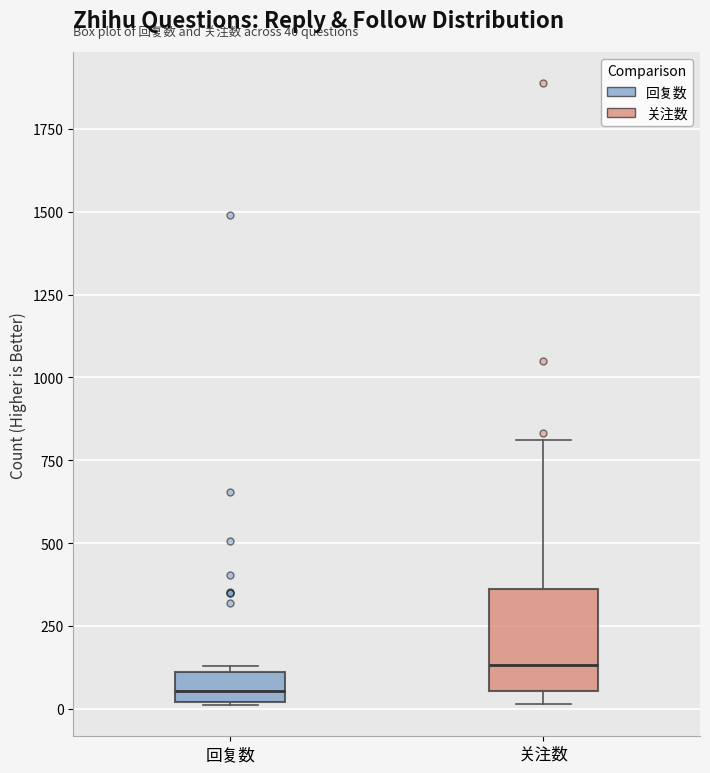

Which box's median line is the lowest?

回复数